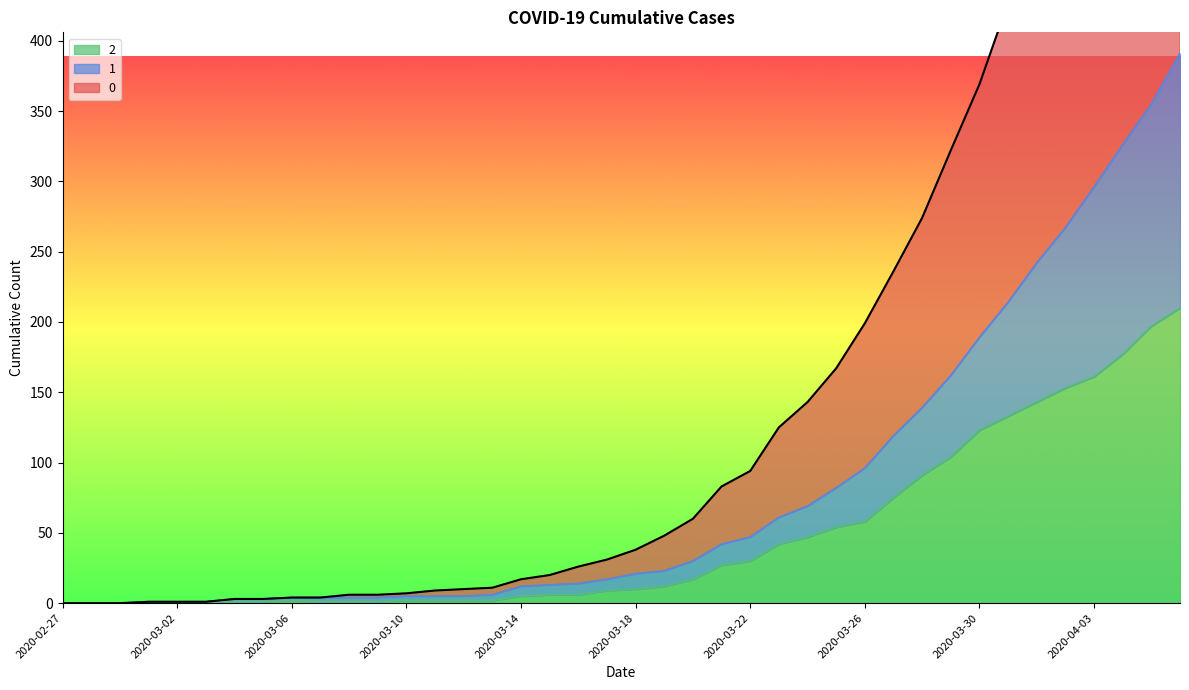

What is the label of the 18th point from the left?

2020-03-15